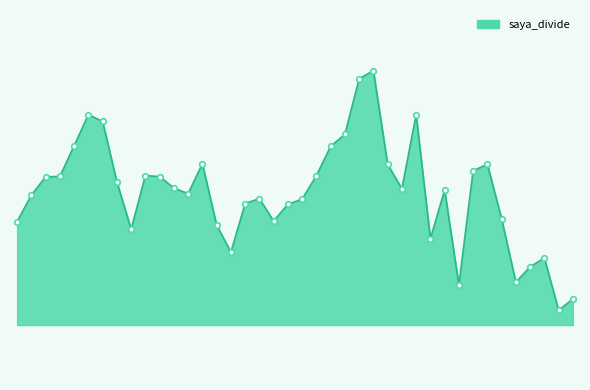

Is this an area chart (filled region under the line)?

Yes